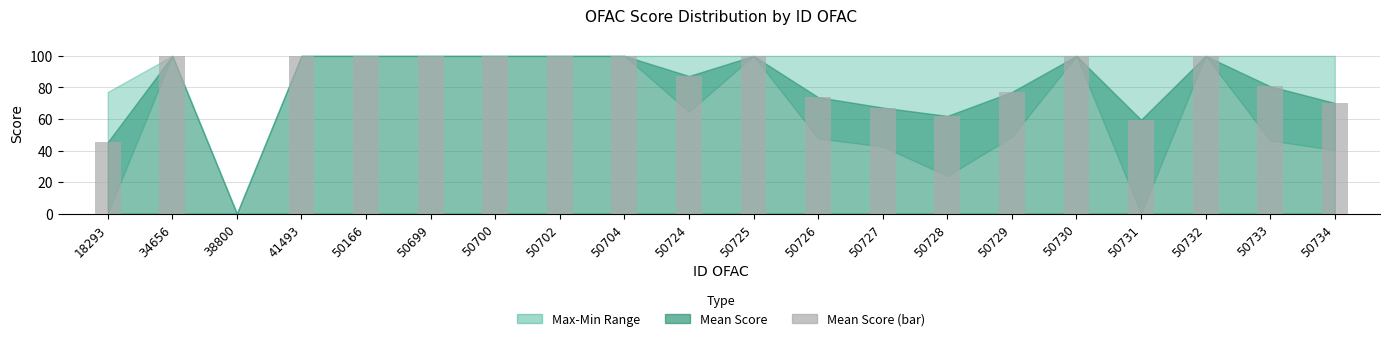

What is the sum of all values?

1623.1